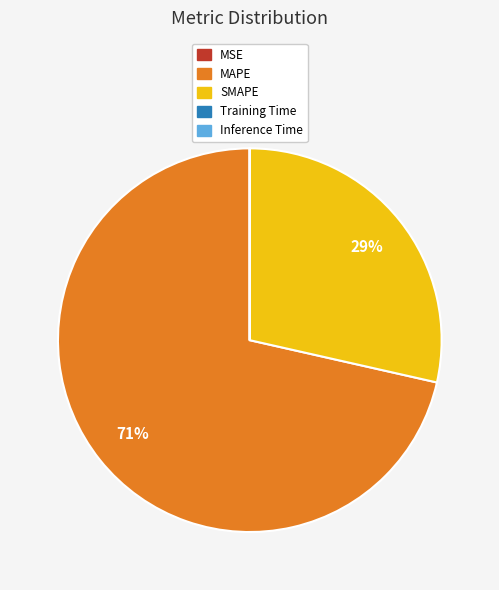

Which category has the biggest portion of the pie?

MAPE